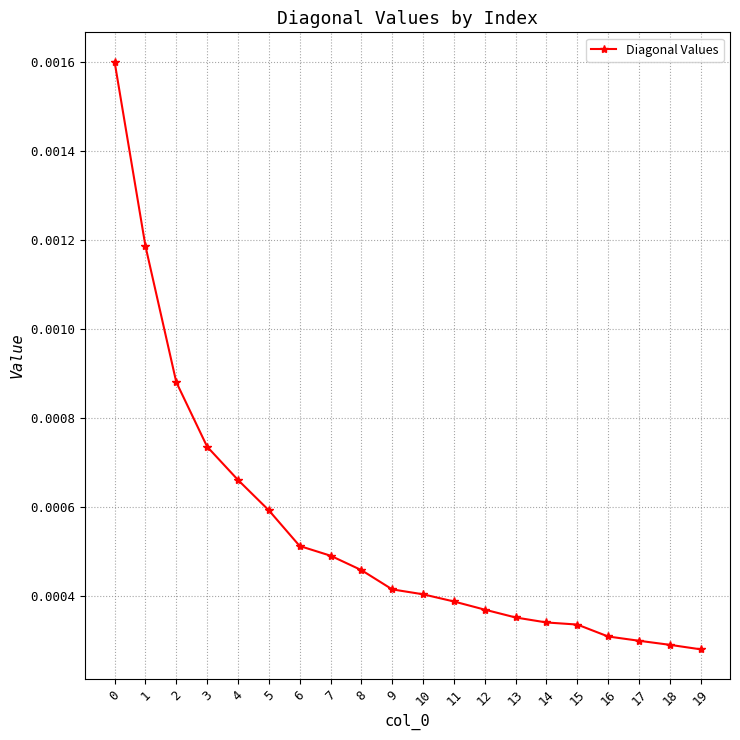

Which has a higher value, 10 or 15?

10